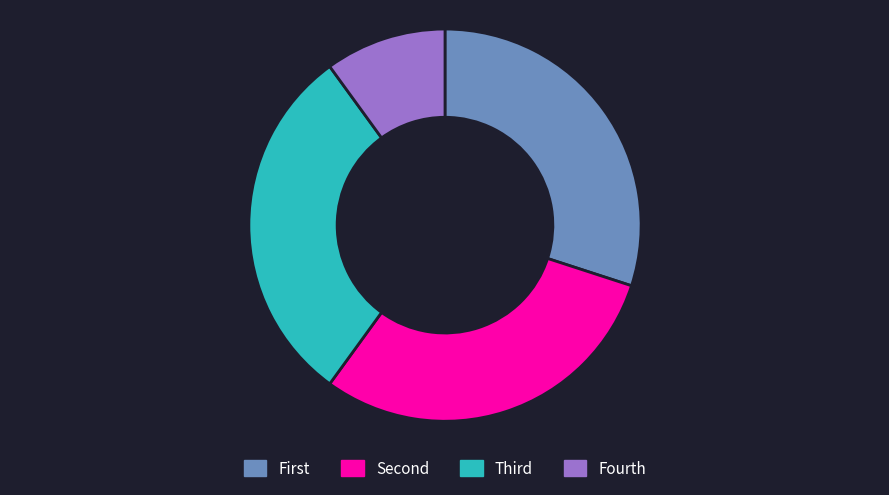

Is there a majority slice in this chart?

No